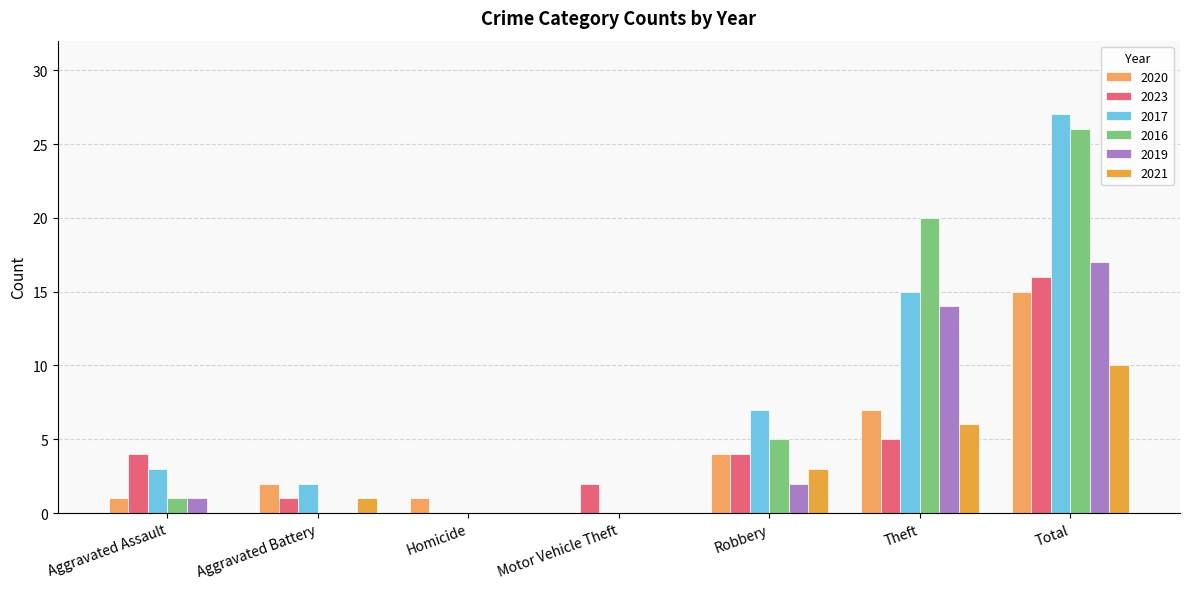

Which series has the largest total across all categories?

2017